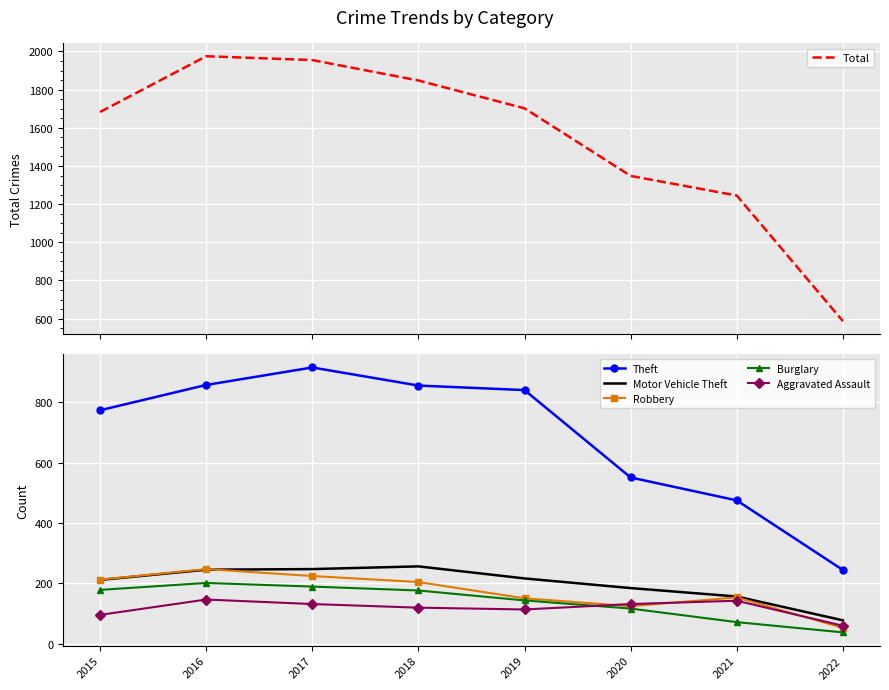

What is the spread (max minus min) of values at 2020?

1232